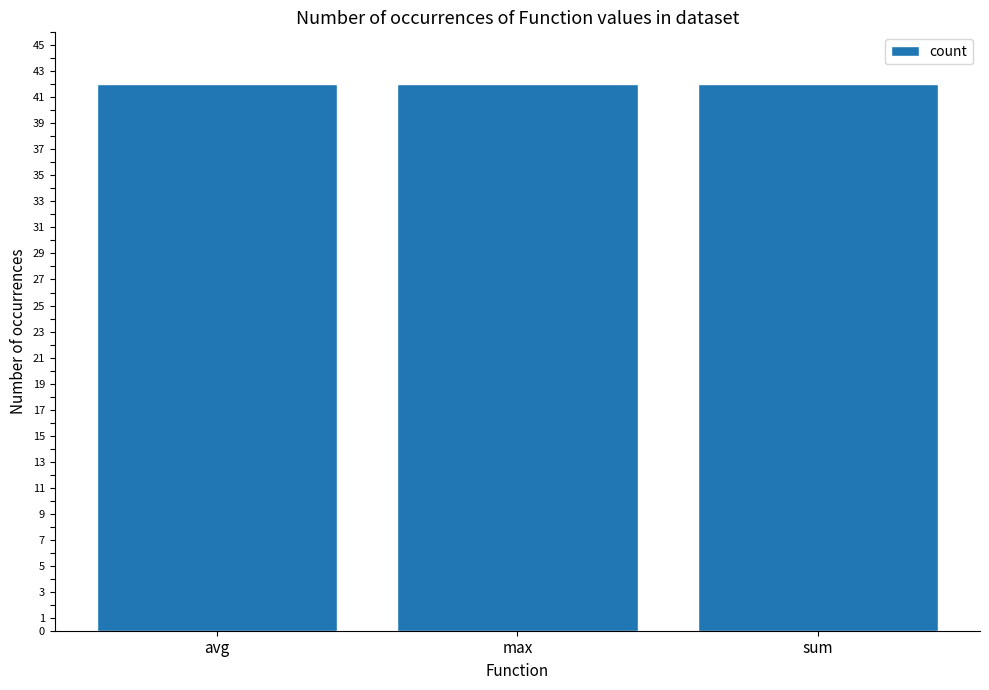

Rank the categories by value from highest to lowest.

sum, max, avg